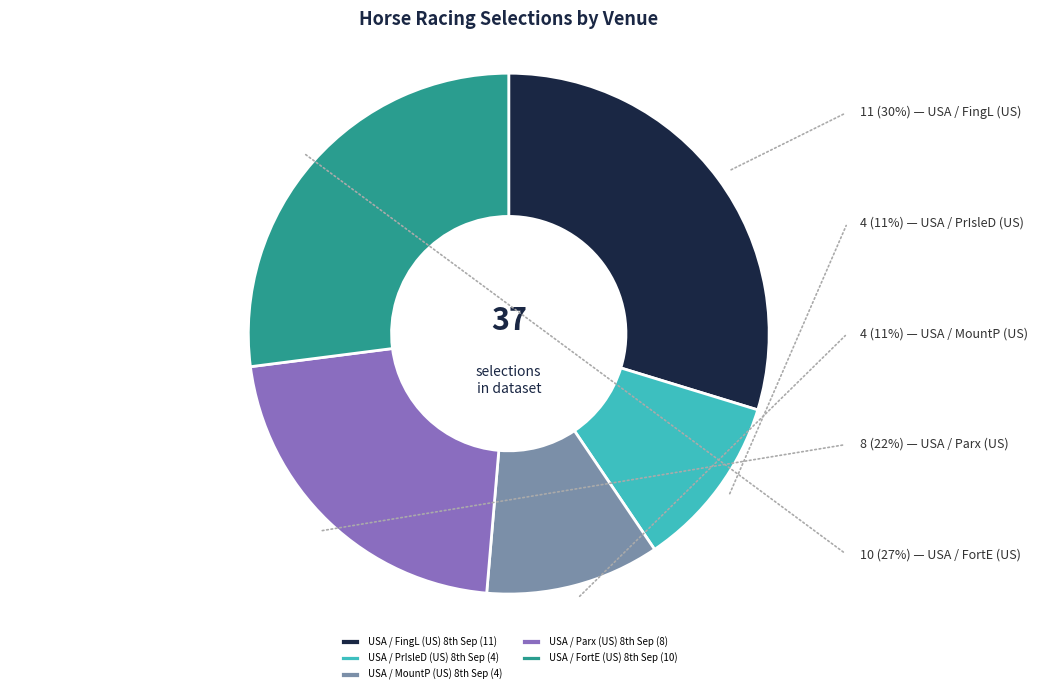

Rank the categories by value from lowest to highest.

USA / PrIsleD (US) 8th Sep, USA / MountP (US) 8th Sep, USA / Parx (US) 8th Sep, USA / FortE (US) 8th Sep, USA / FingL (US) 8th Sep